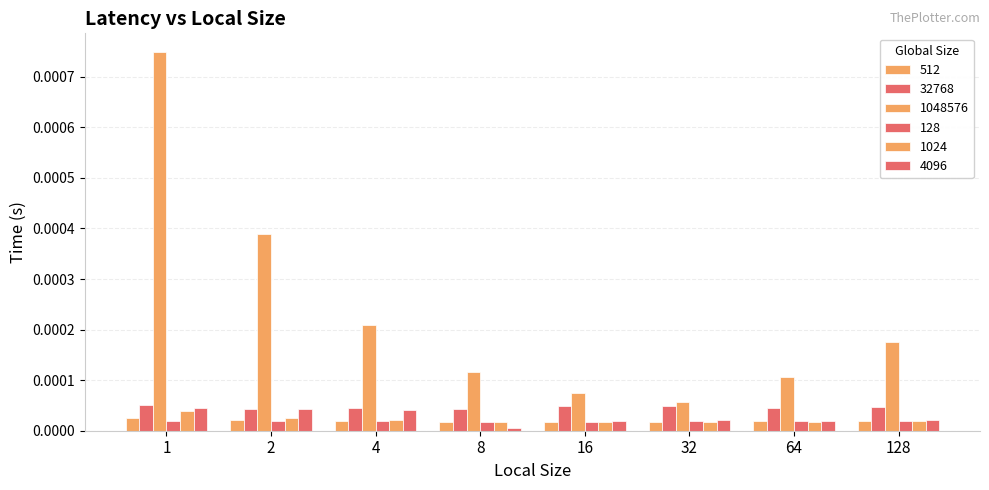

At which category is the sum across all series the highest?

1